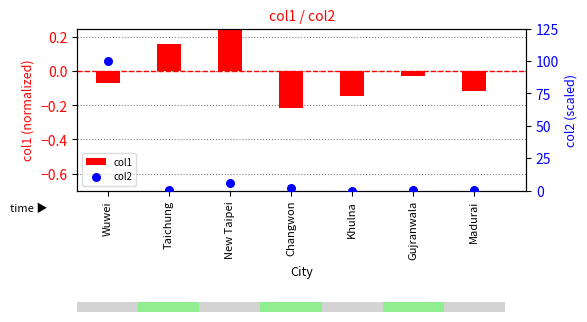

Which series contains the highest Y value?

col2